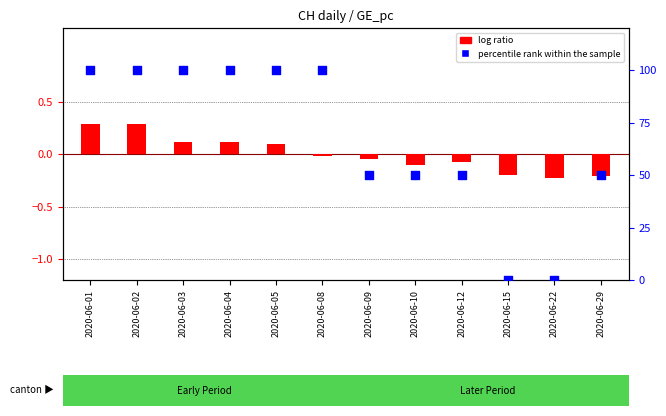

At how many categories does at least one series exceed 94?

6